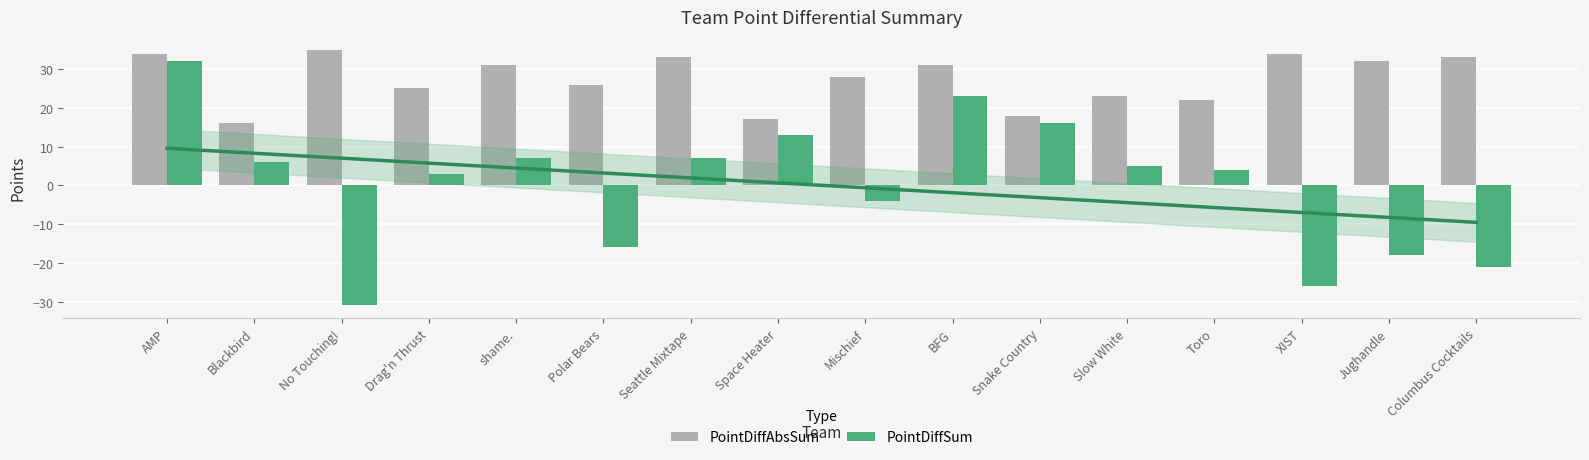

What is the label of the 9th bar from the left?

Mischief